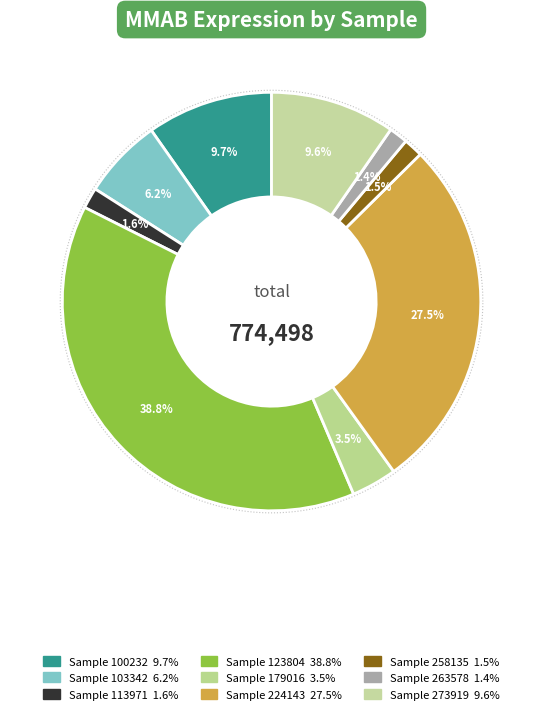

The 123804 slice represents 48% of the pie. True or false?

False